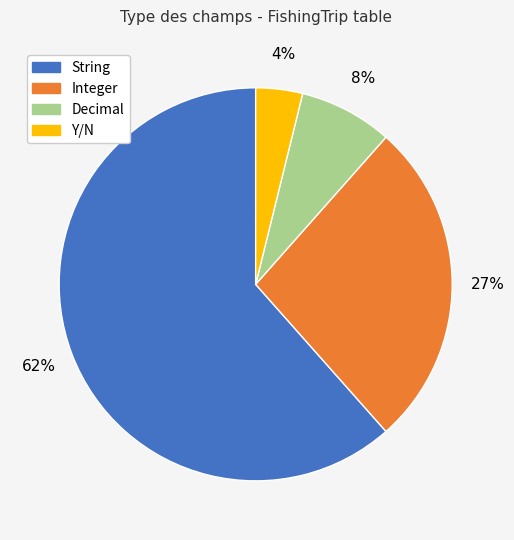

True or false: String accounts for 72% of the total.

False